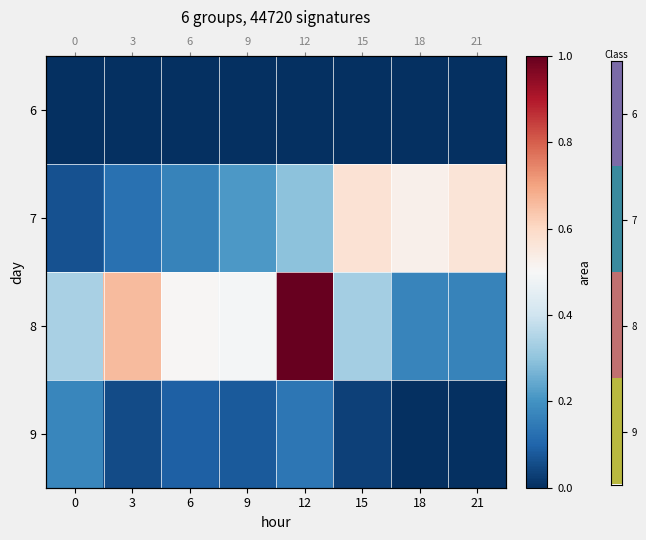

At which category is the sum across all series the highest?

12